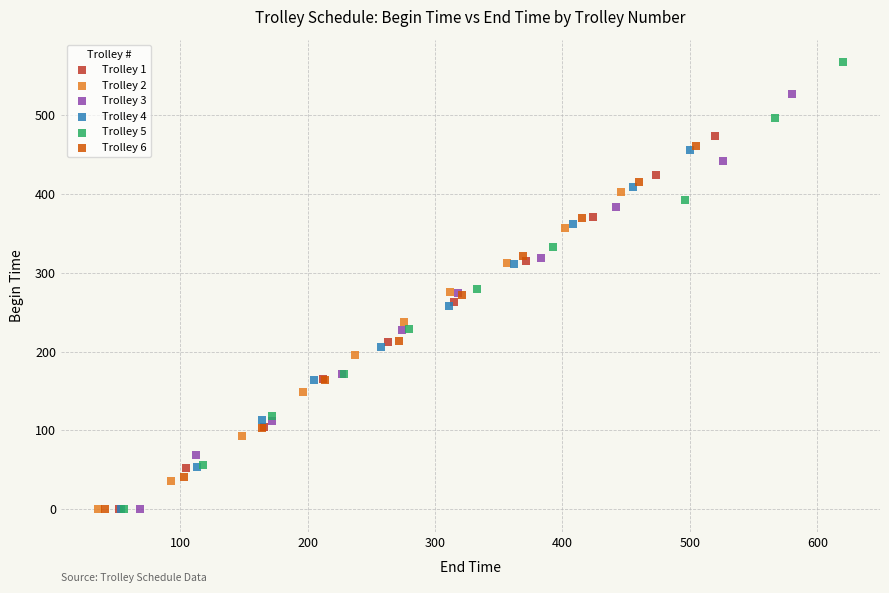

Which series reaches the maximum Y coordinate?

Trolley 5